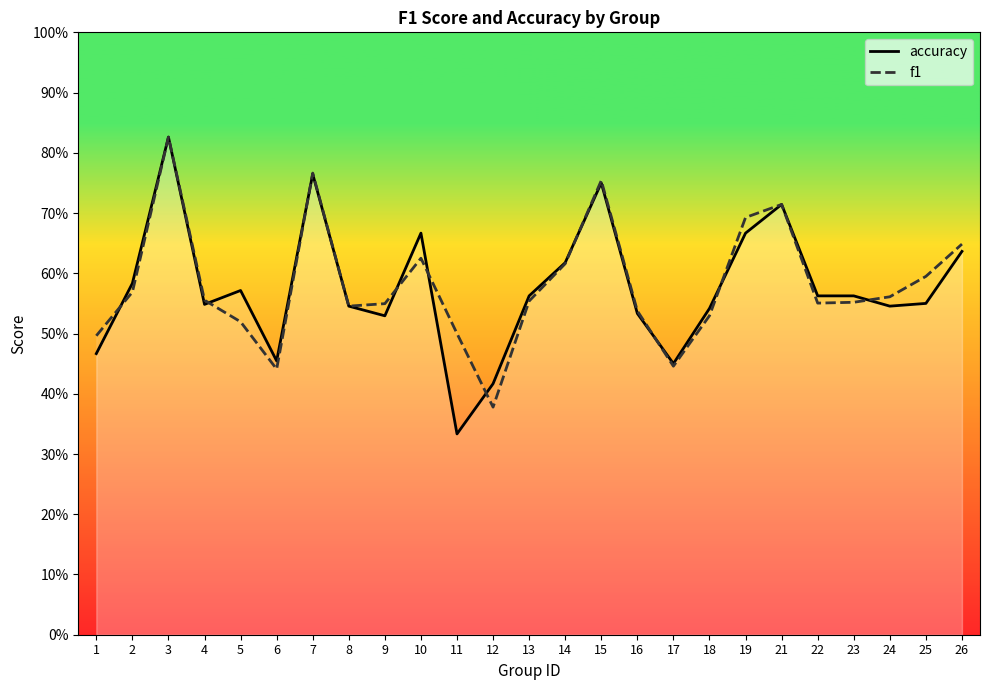

Between 1 and 14, which series saw the biggest shift?

accuracy